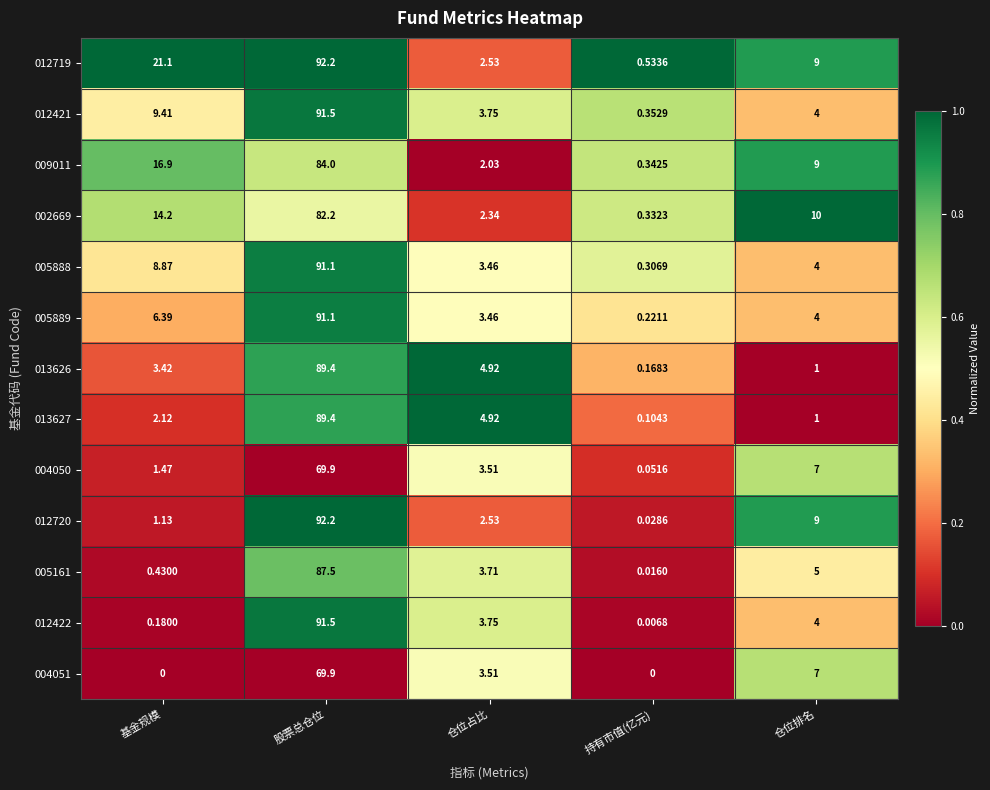

At which label is 012421 closest to 45?

基金规模